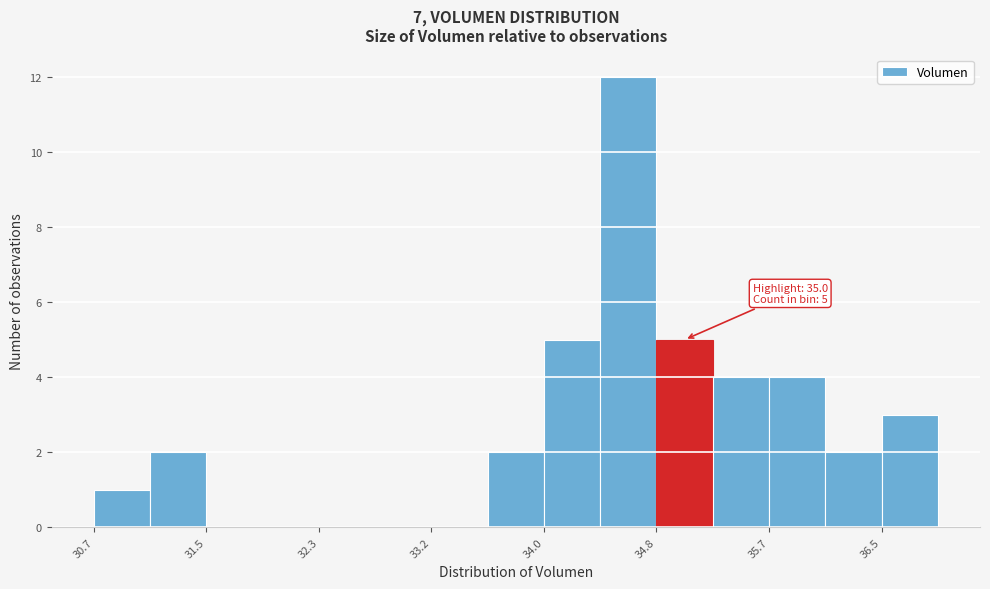

Over which range of the x-axis is the bar tallest?

34.4 to 34.8